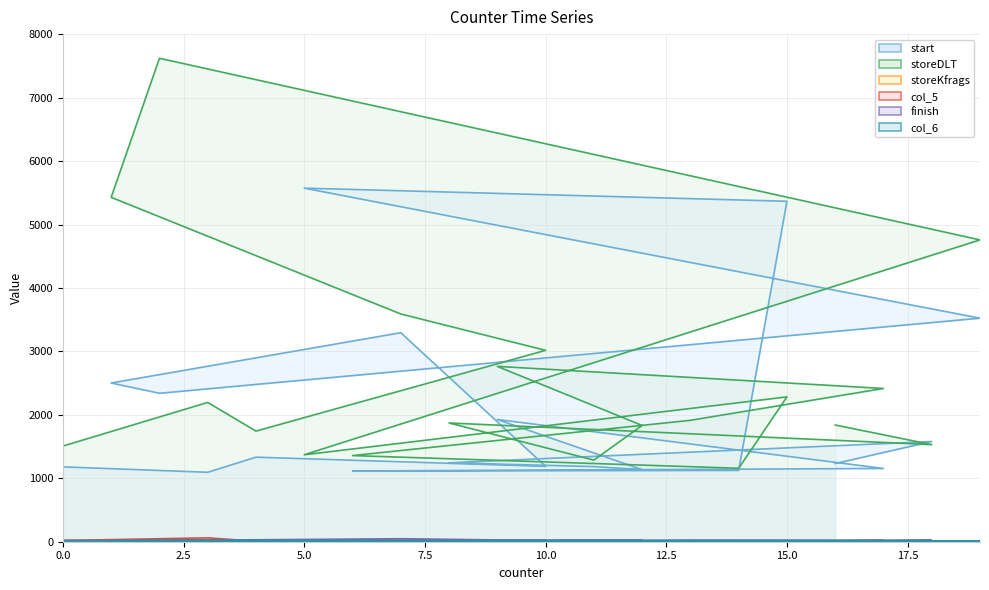

At 3, list the series in order from largest to smallest.

storeDLT, start, col_5, finish, storeKfrags, col_6